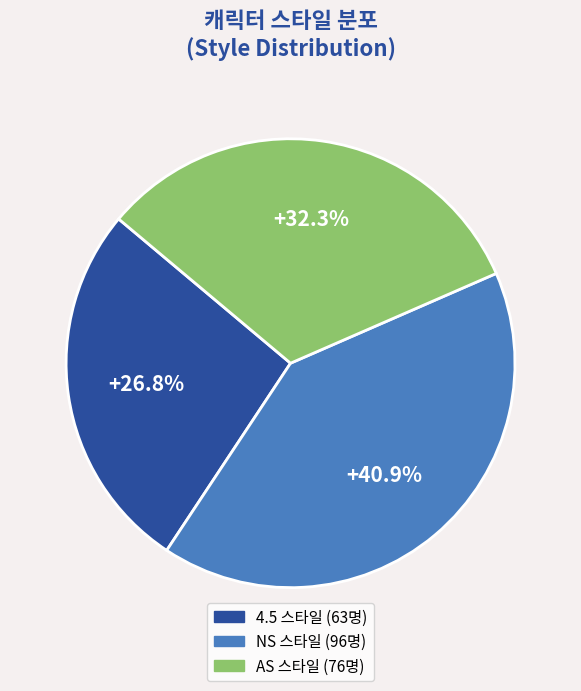

Is there a majority slice in this chart?

No